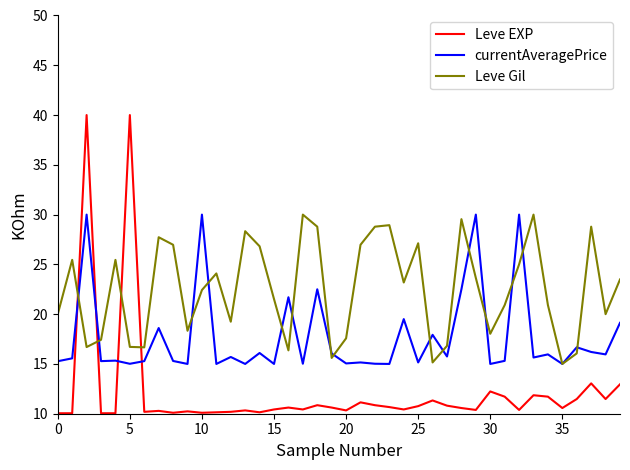

Which series has the largest total across all categories?

Leve Gil